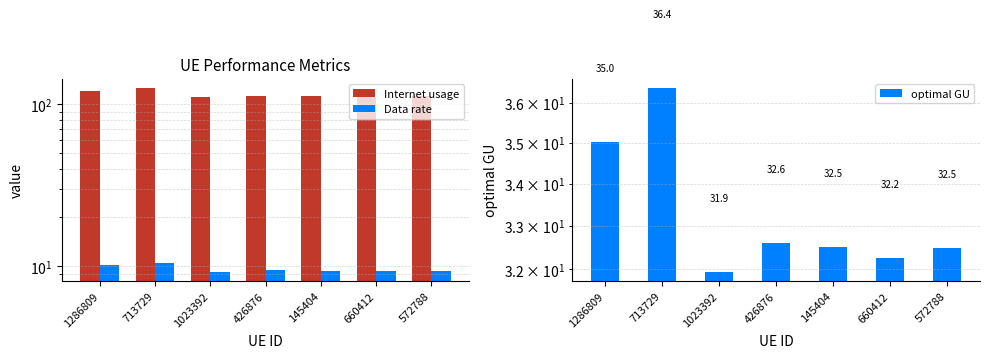

Reading left to right, list all the values displayed in this chart.

Internet usage: 1286809=121.3	713729=126.0	1023392=110.6	426876=112.9	145404=112.6	660412=111.7	572788=112.5
Data rate: 1286809=10.1	713729=10.5	1023392=9.2	426876=9.4	145404=9.4	660412=9.3	572788=9.4
optimal GU: 1286809=35.0	713729=36.4	1023392=31.9	426876=32.6	145404=32.5	660412=32.2	572788=32.5